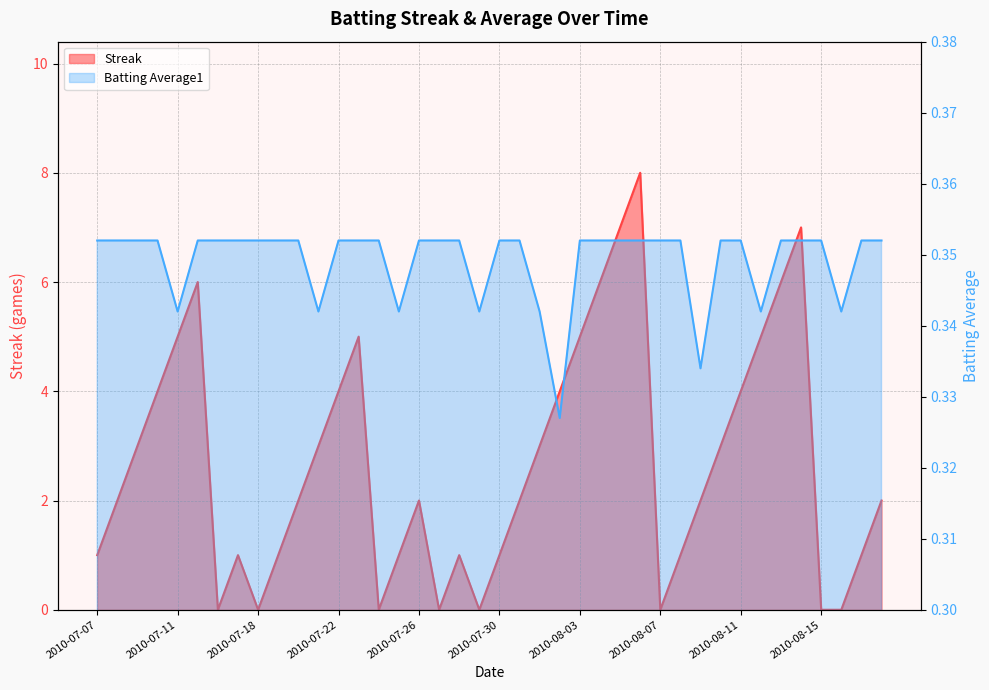

Rank the categories by Streak value from lowest to highest.

2010-07-16, 2010-07-18, 2010-07-24, 2010-07-27, 2010-07-29, 2010-08-07, 2010-08-15, 2010-08-16, 2010-07-07, 2010-07-17, 2010-07-19, 2010-07-25, 2010-07-28, 2010-07-30, 2010-08-08, 2010-08-17, 2010-07-08, 2010-07-20, 2010-07-26, 2010-07-31, 2010-08-09, 2010-08-18, 2010-07-09, 2010-07-21, 2010-08-01, 2010-08-10, 2010-07-10, 2010-07-22, 2010-08-02, 2010-08-11, 2010-07-11, 2010-07-23, 2010-08-03, 2010-08-12, 2010-07-15, 2010-08-04, 2010-08-13, 2010-08-05, 2010-08-14, 2010-08-06